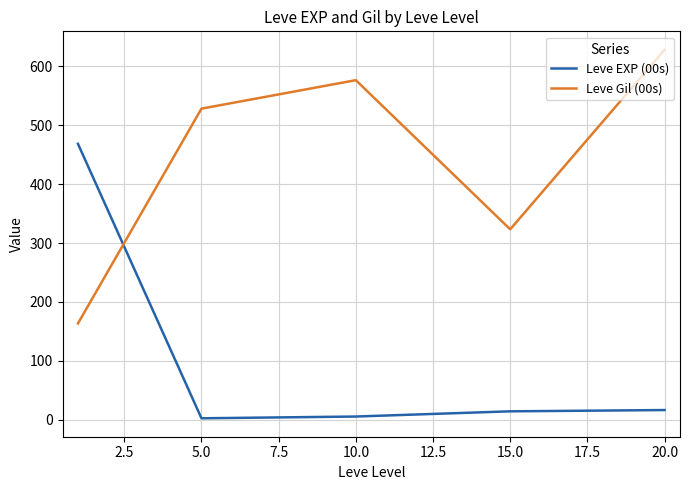

Which series ends up on top after the final intersection of Leve Gil (00s) and Leve EXP (00s)?

Leve Gil (00s)